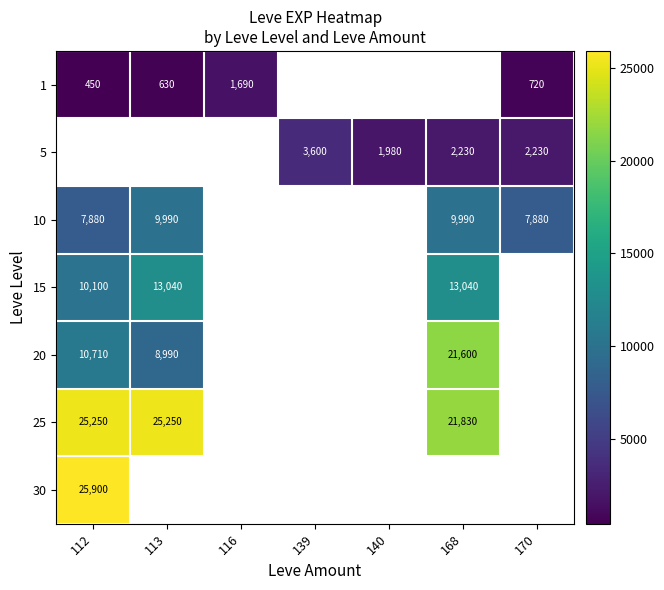

What is the minimum value shown in the chart?

450.0